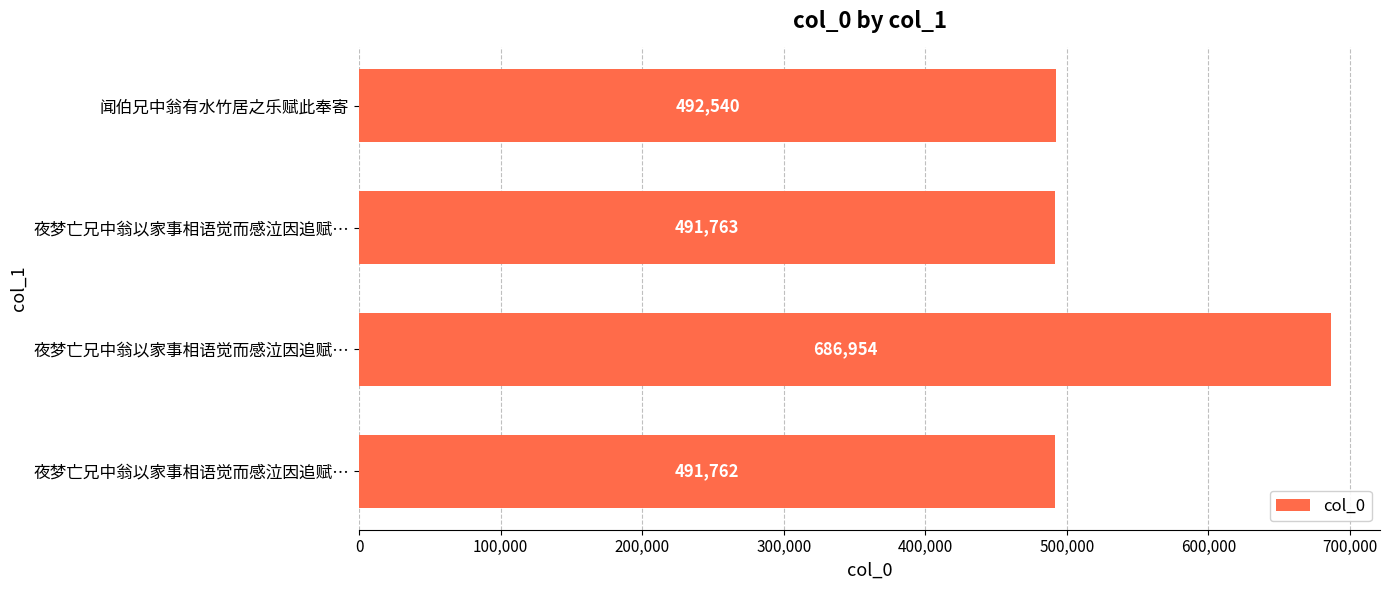

Count the number of data series in this chart.

1